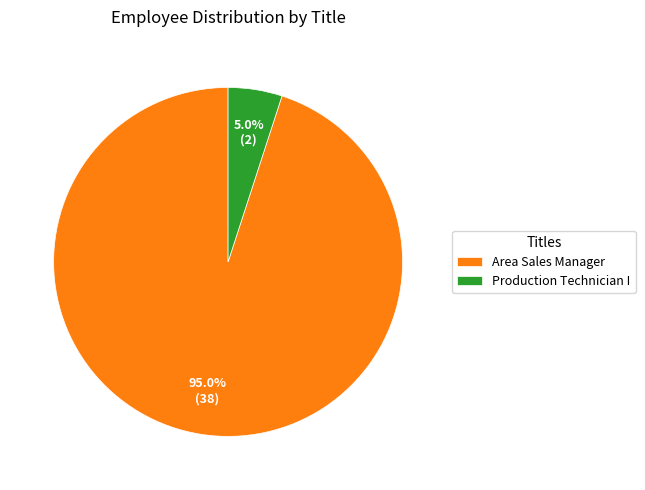

What percentage is NOT represented by Production Technician I?

95.0%